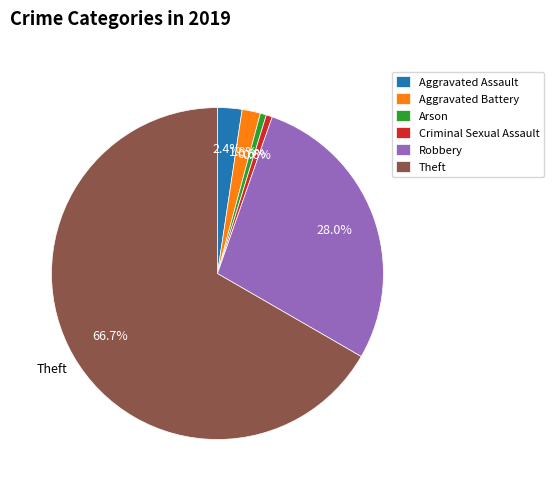

True or false: Theft accounts for 72% of the total.

False